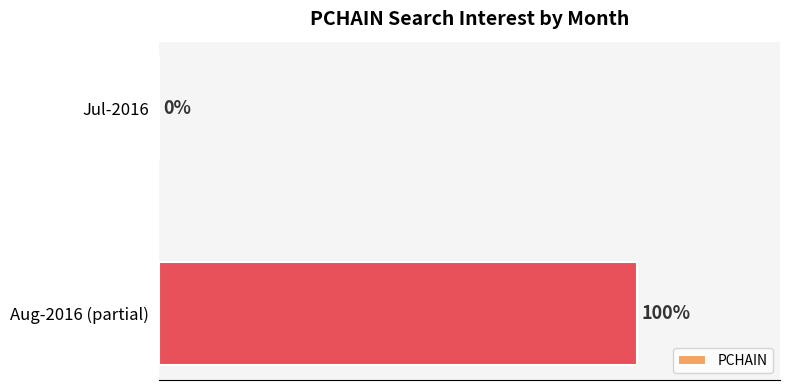

At which category does the chart reach its peak across all series?

Aug-2016 (partial)